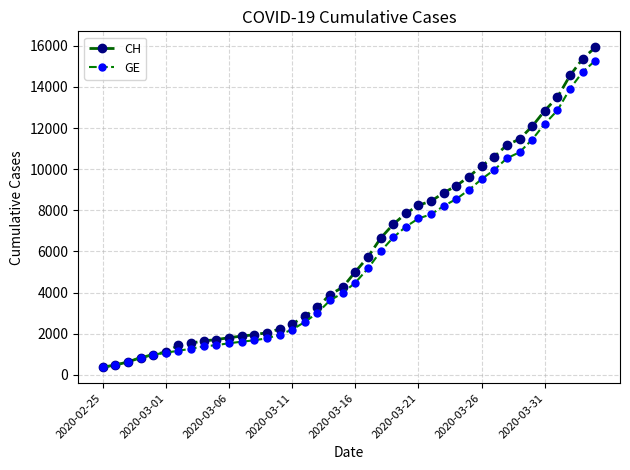

How many values in the GE series are below 4485?

20